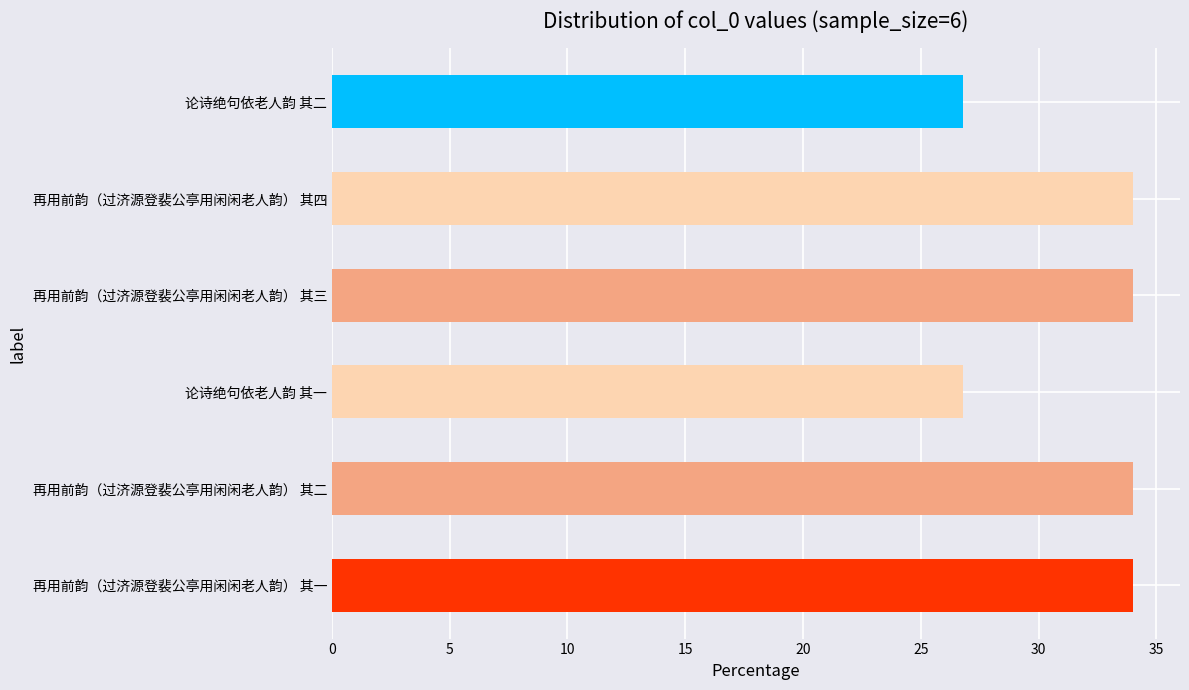

What position from the top is 论诗绝句依老人韵 其一?

4